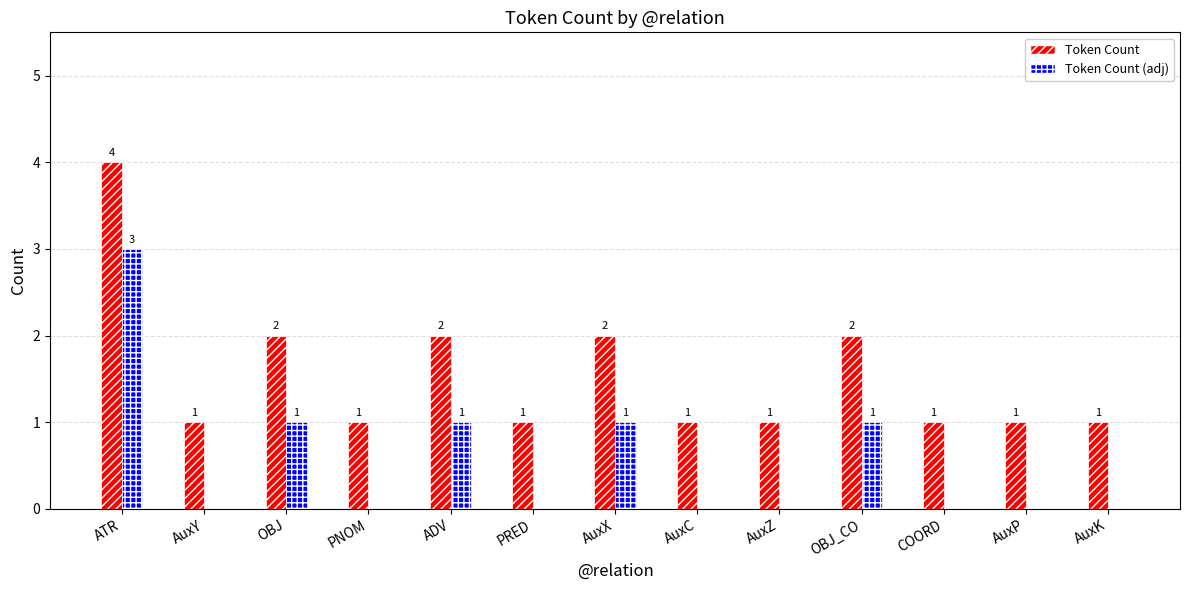

How many Token Count (adj) values are between 0 and 1?

12